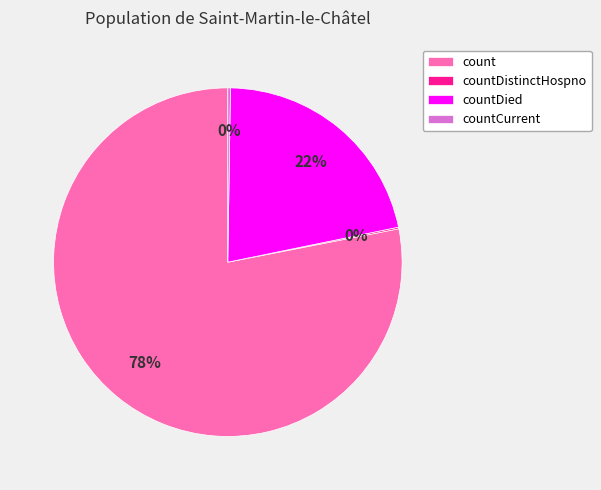

Which slice represents more than half of the pie?

count